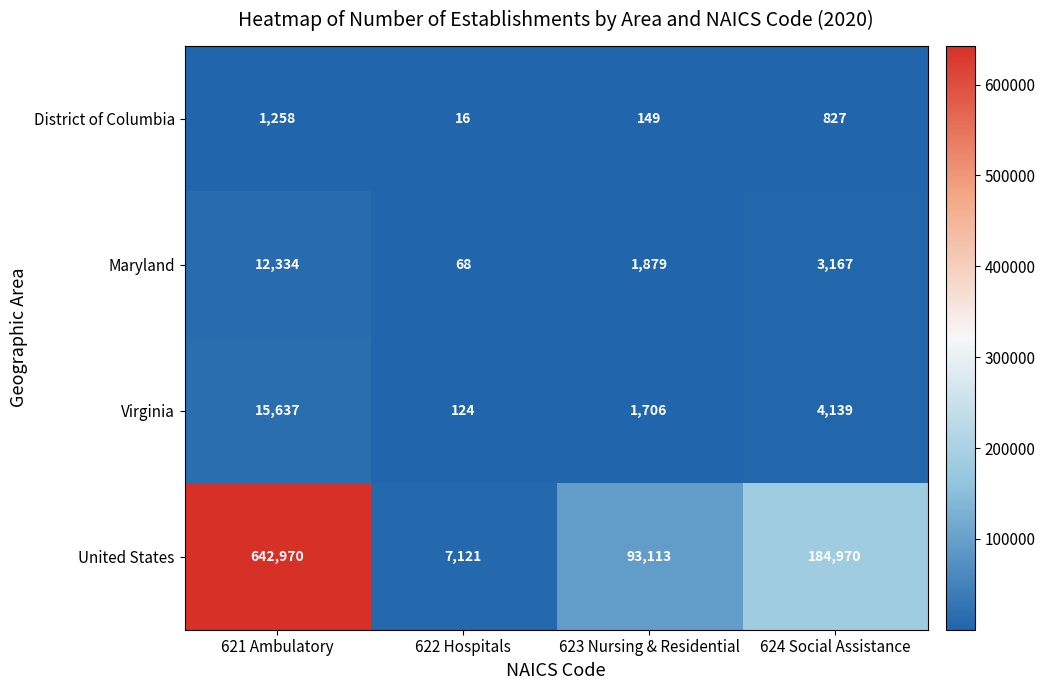

At how many categories does at least one series exceed 111199?

2